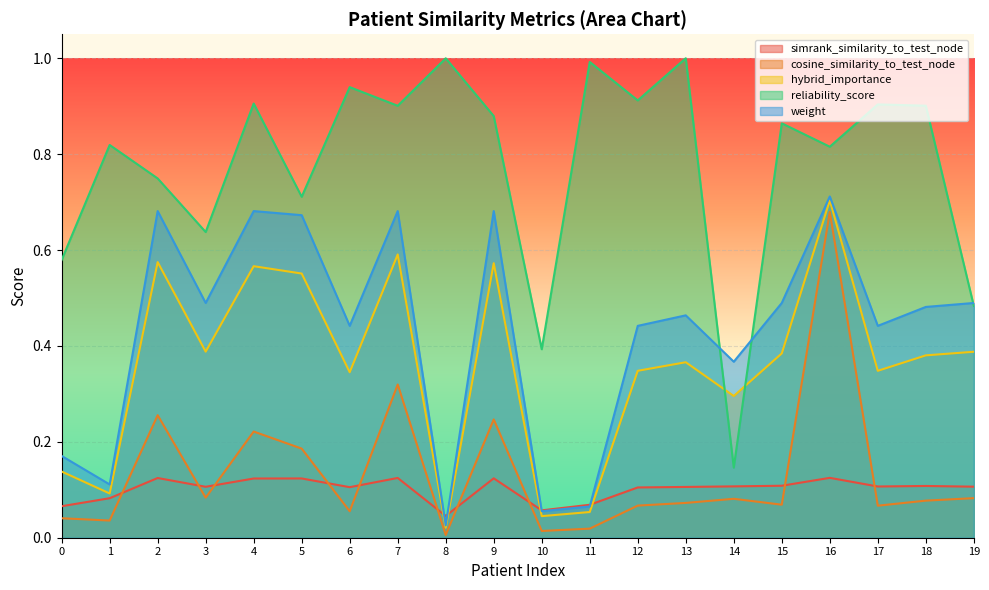

The simrank_similarity_to_test_node series shows 0.1 at 18. True or false?

True